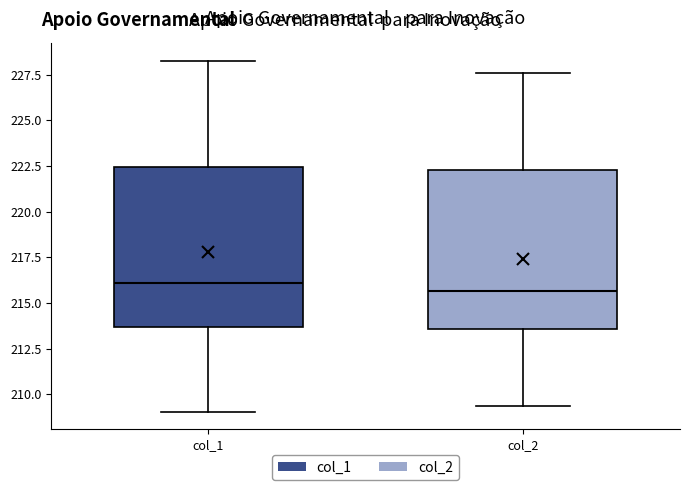

Reading left to right, transcribe this box plot: for each box, give where its median line is, the range the box spans, and where its two whiskers end, as read against the y-axis. The values are not printed on the chart, so give them approximately, as read against the axis.

col_1: median 216.0, box 213.5 to 222.5, whiskers 209.0 to 228.5
col_2: median 215.5, box 213.5 to 222.5, whiskers 209.5 to 227.5